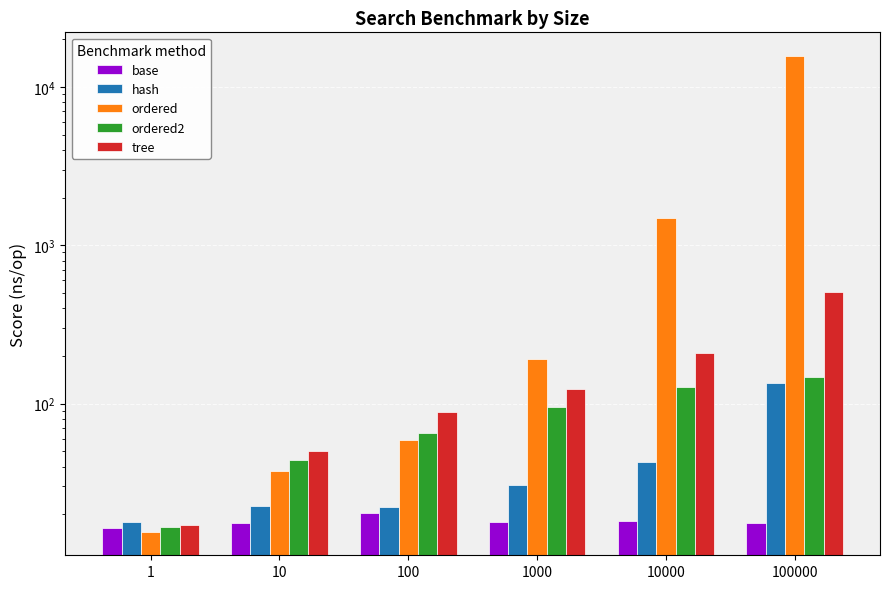

How many bars are there in total?

30